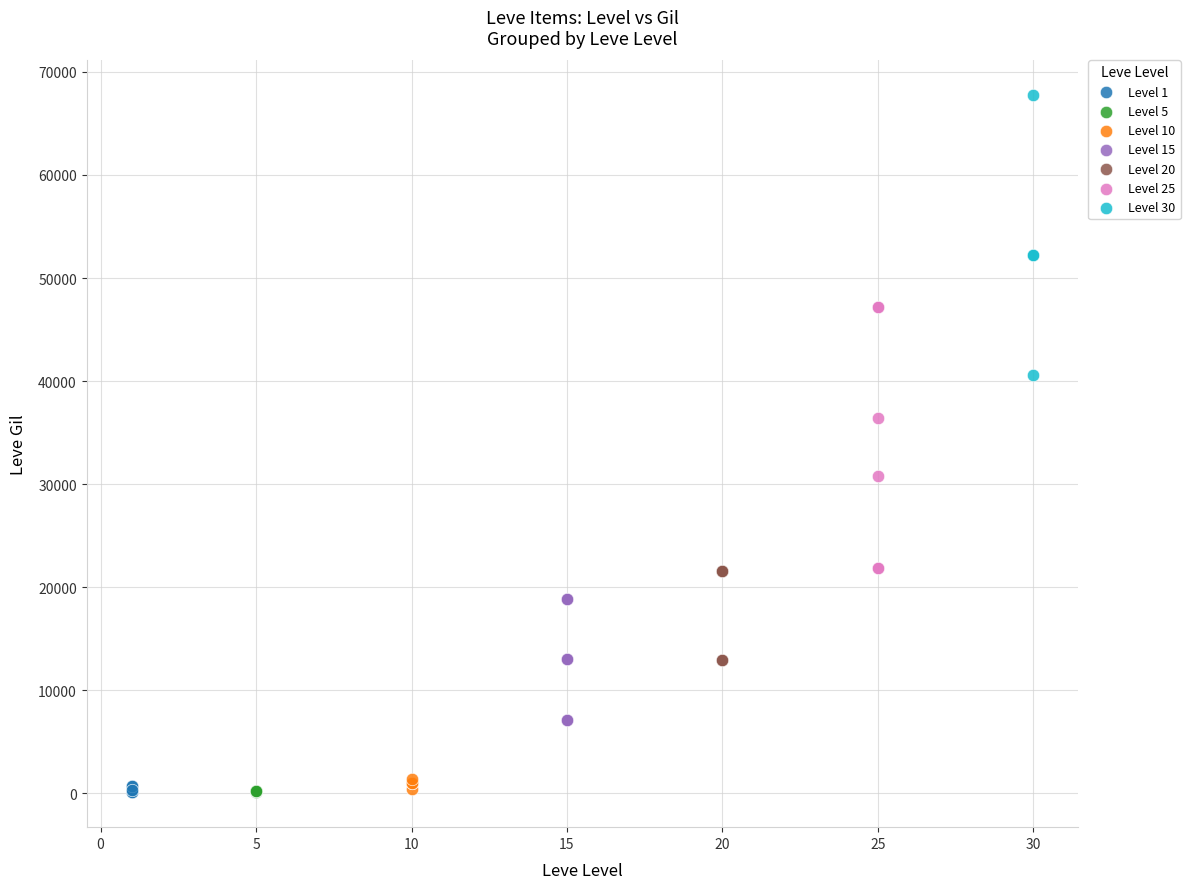

Which series reaches the maximum Y coordinate?

Level 30